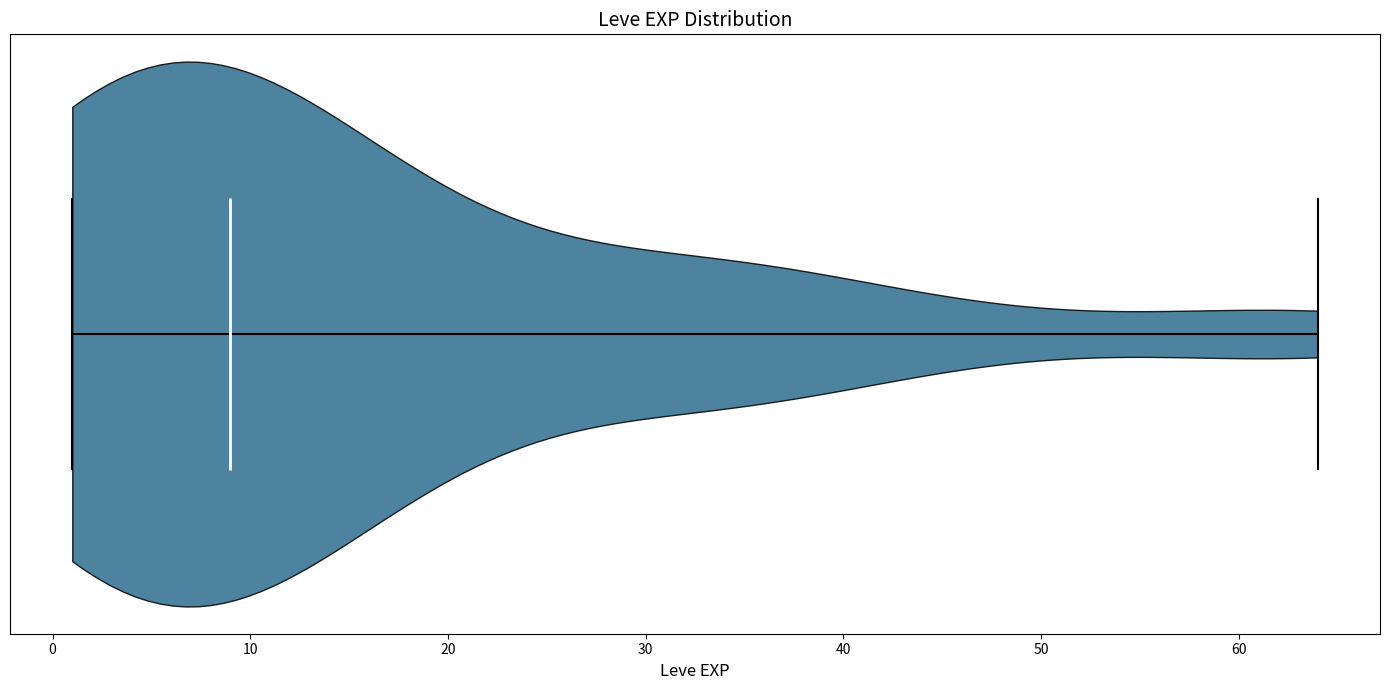

What is the lowest point the violin reaches on the x-axis? The values are not printed on the chart, so give them approximately, as read against the axis.

1